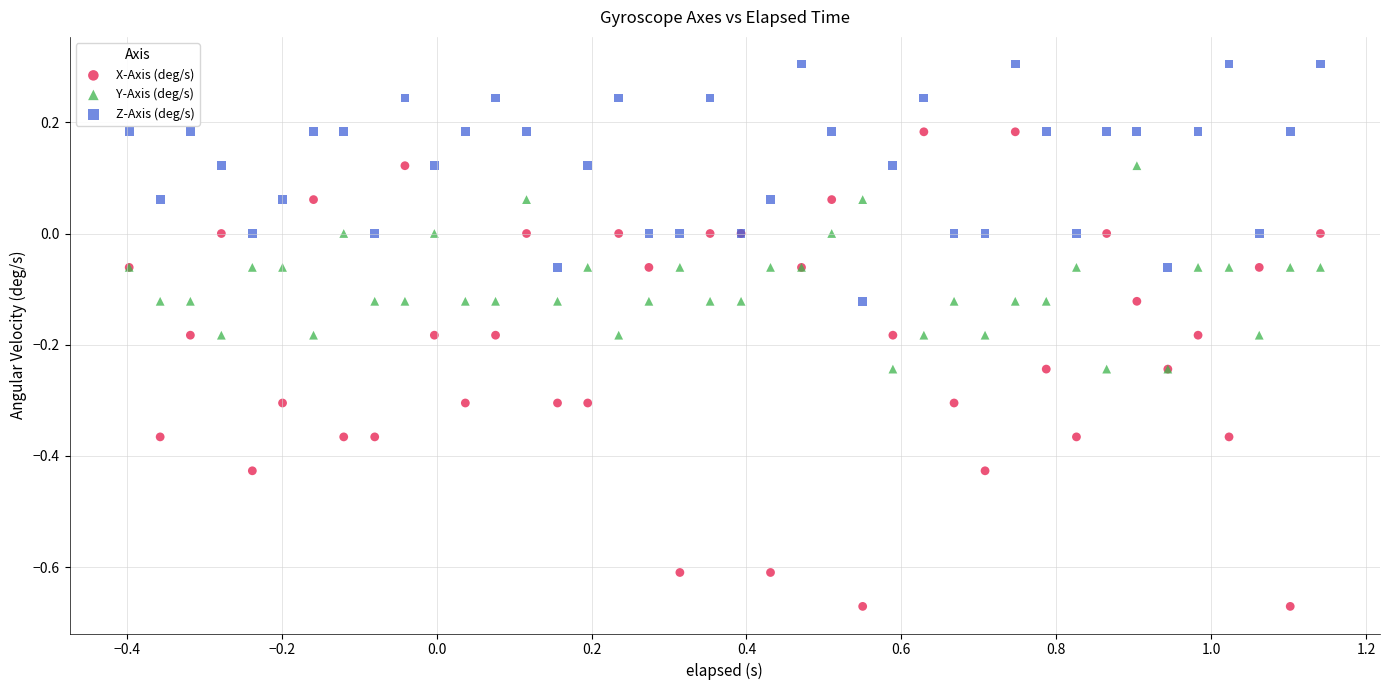

What is the X range (max minus min) for the scatter plot?

1.5